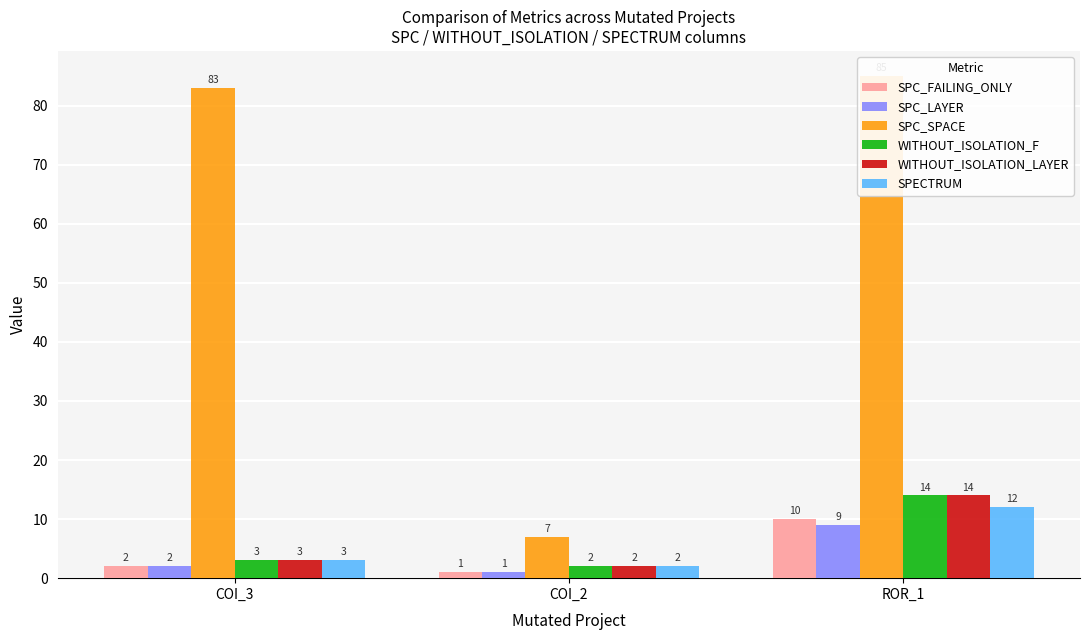

Reading left to right, extract all data points from this chart.

SPC_FAILING_ONLY: COI_3=2	COI_2=1	ROR_1=10
SPC_LAYER: COI_3=2	COI_2=1	ROR_1=9
SPC_SPACE: COI_3=83	COI_2=7	ROR_1=85
WITHOUT_ISOLATION_F: COI_3=3	COI_2=2	ROR_1=14
WITHOUT_ISOLATION_LAYER: COI_3=3	COI_2=2	ROR_1=14
SPECTRUM: COI_3=3	COI_2=2	ROR_1=12